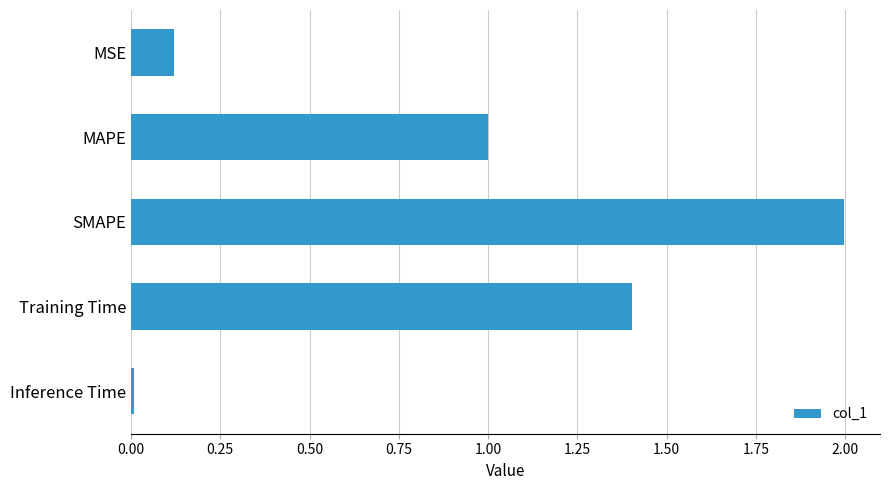

What is the average value?

0.9